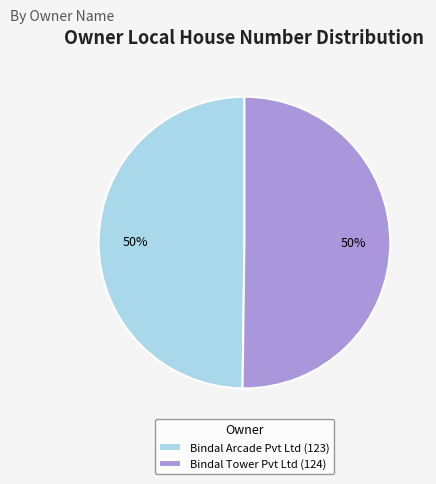

To the nearest percent, what percentage of the pie is Bindal Tower Pvt Ltd (124)?

50%